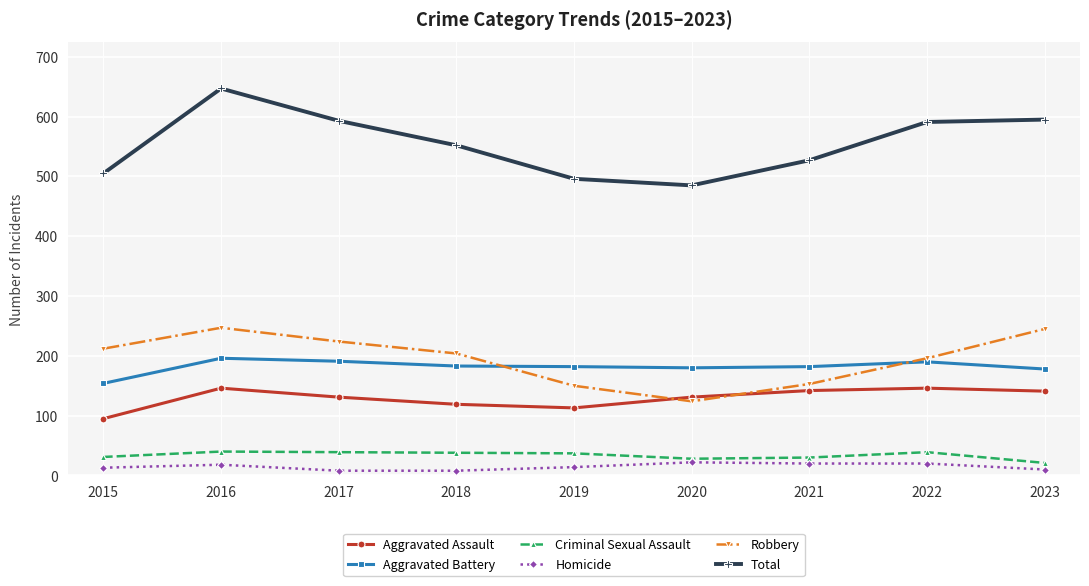

How many interior local peaks does the Robbery series have?

1